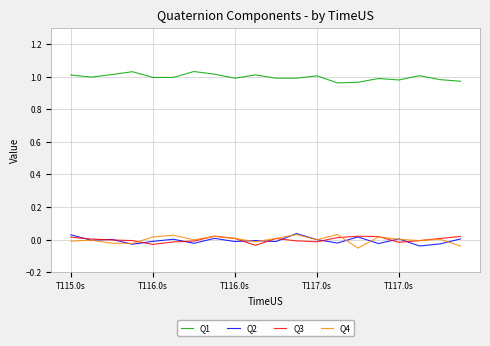

True or false: Q1 and Q4 intersect in this chart.

False